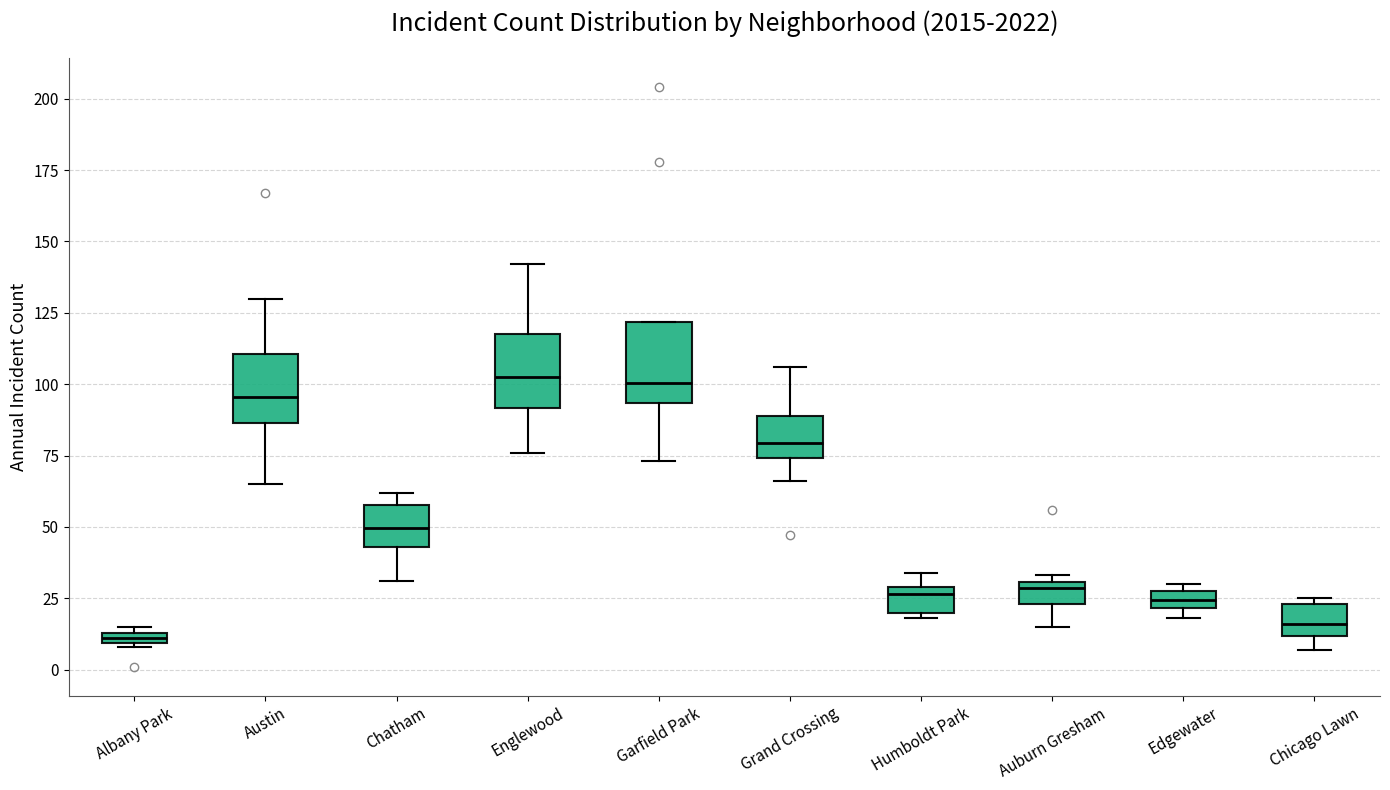

Where does the lower whisker of the box for Auburn Gresham end on the y-axis? The values are not printed on the chart, so give them approximately, as read against the axis.

15